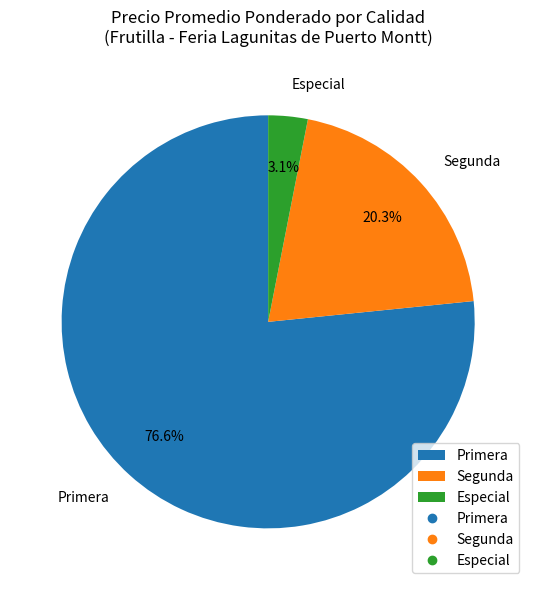

Combined, do Segunda and Primera account for over 50%?

Yes